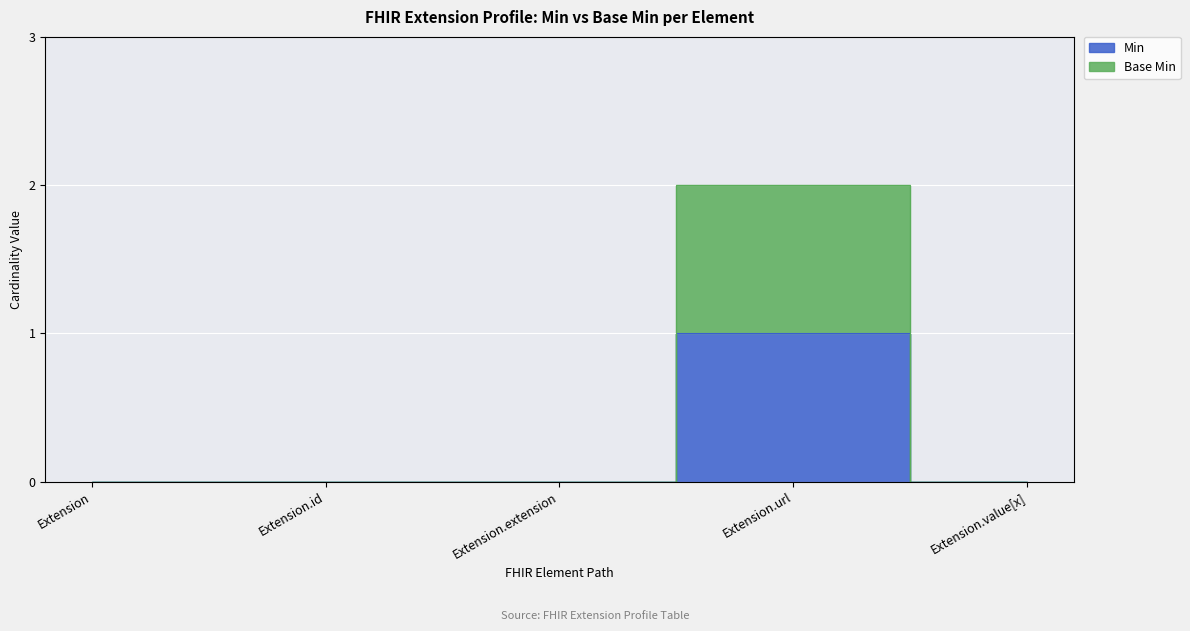

Is this an area chart (filled region under the line)?

No